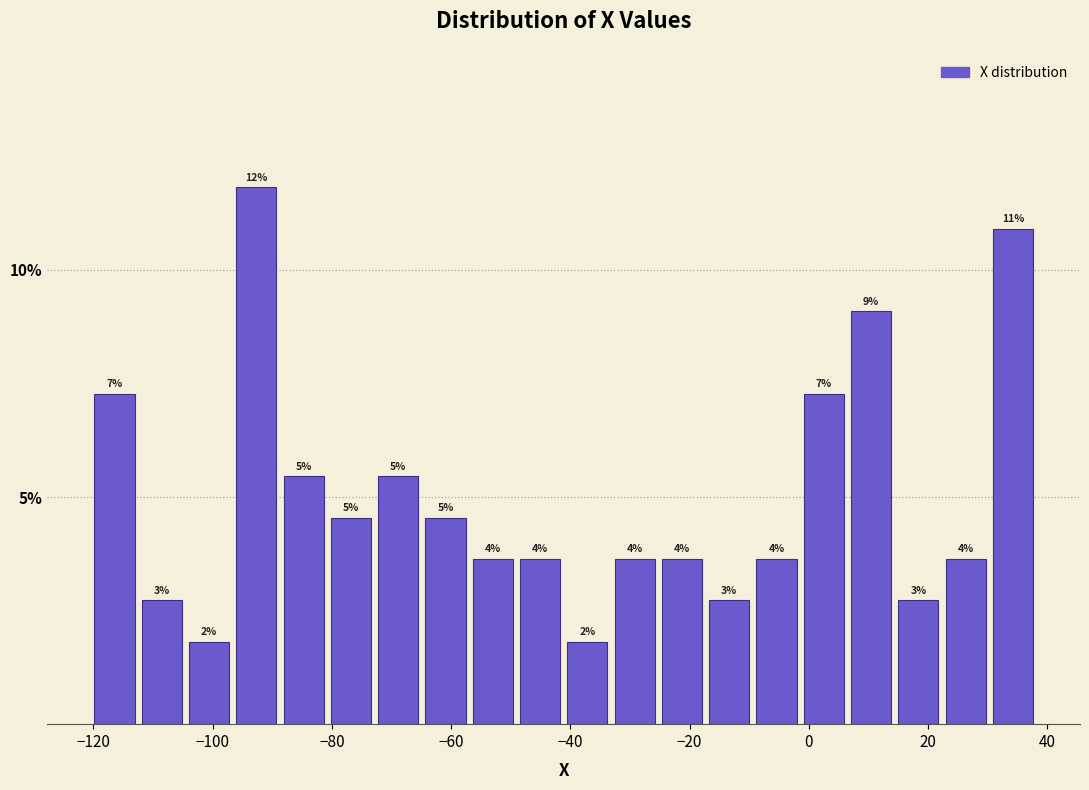

Read against the x-axis, roughly where is the centre of the tallest bar?

-92